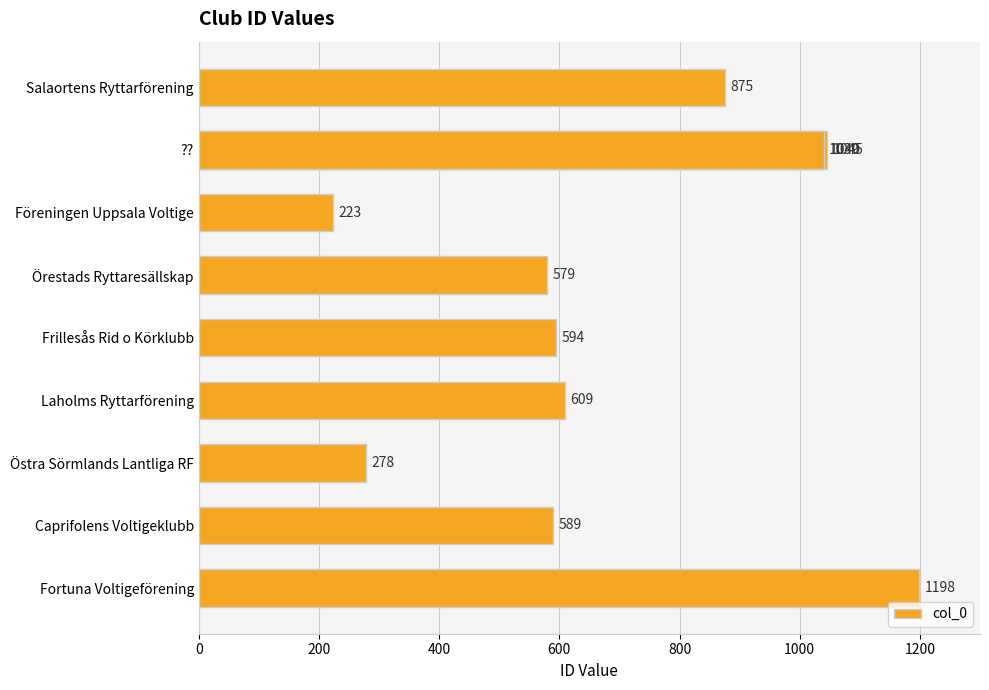

Are the bars horizontal?

Yes